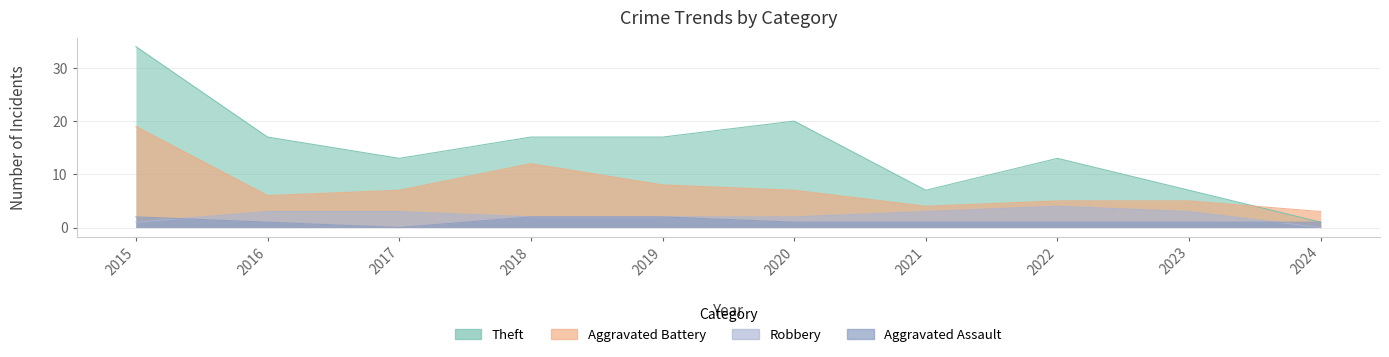

What is the difference between the second highest and minimum values in the Robbery series?

9